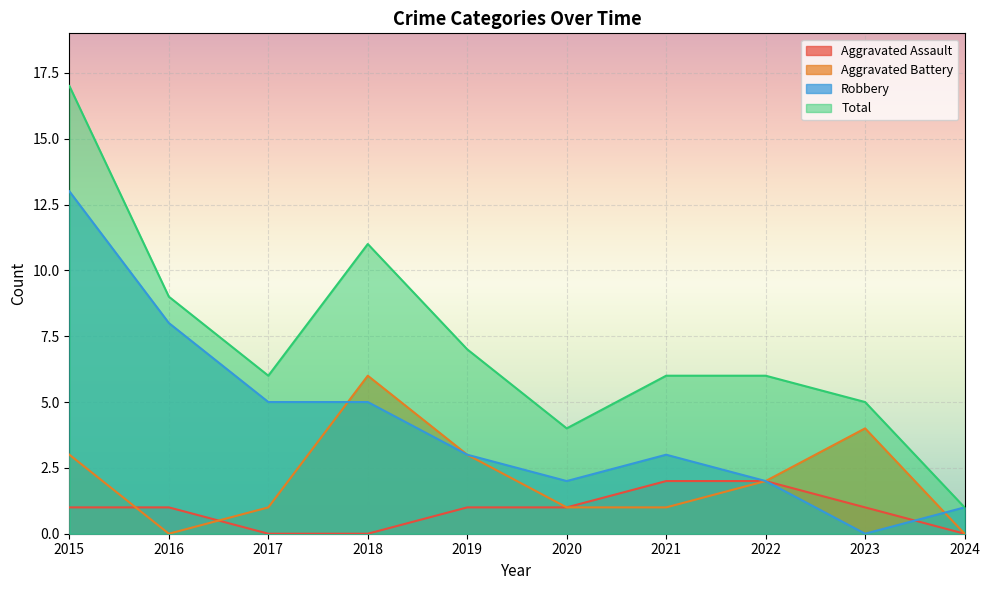

Which label corresponds to the smallest value in the chart?

2017